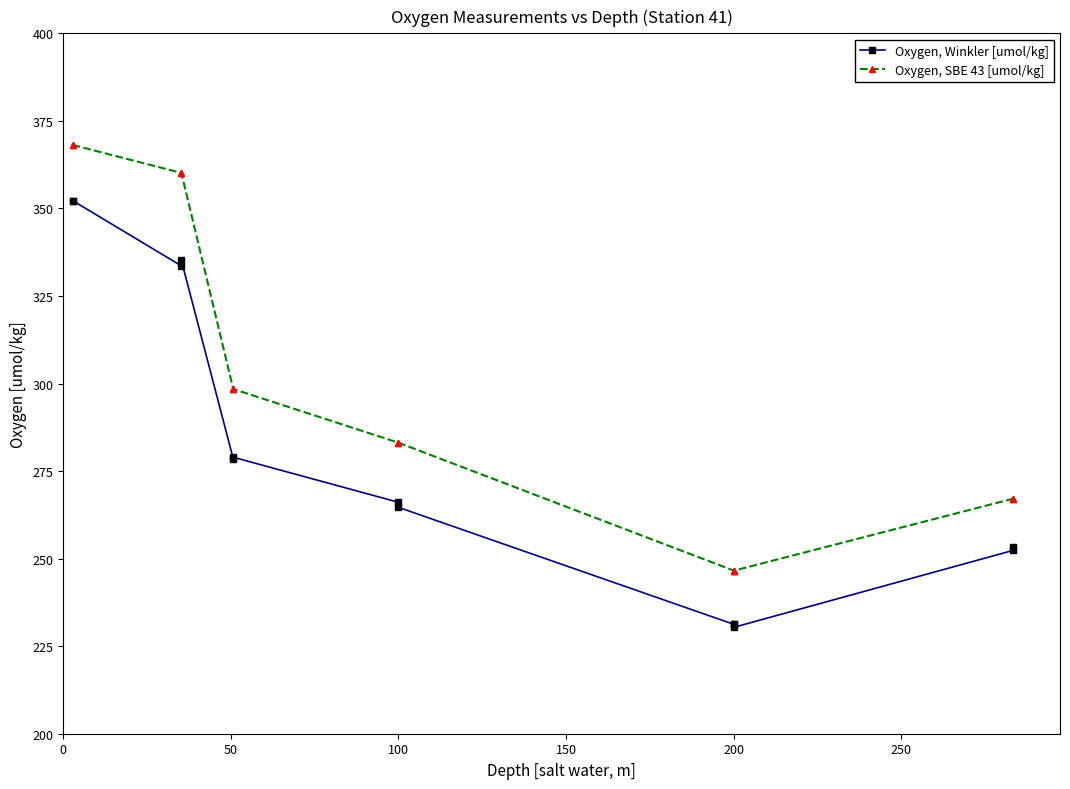

Rank the series by their maximum value, from lowest to highest.

Oxygen, Winkler [umol/kg], Oxygen, SBE 43 [umol/kg]